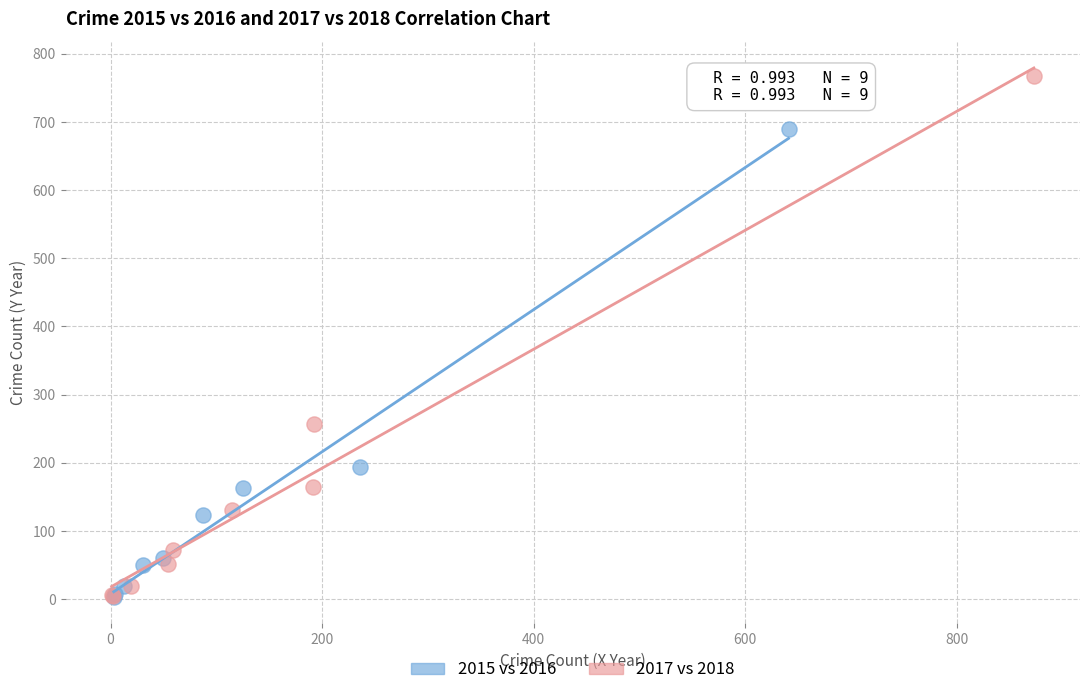

What are all the series names shown in the legend?

2015 vs 2016, 2017 vs 2018